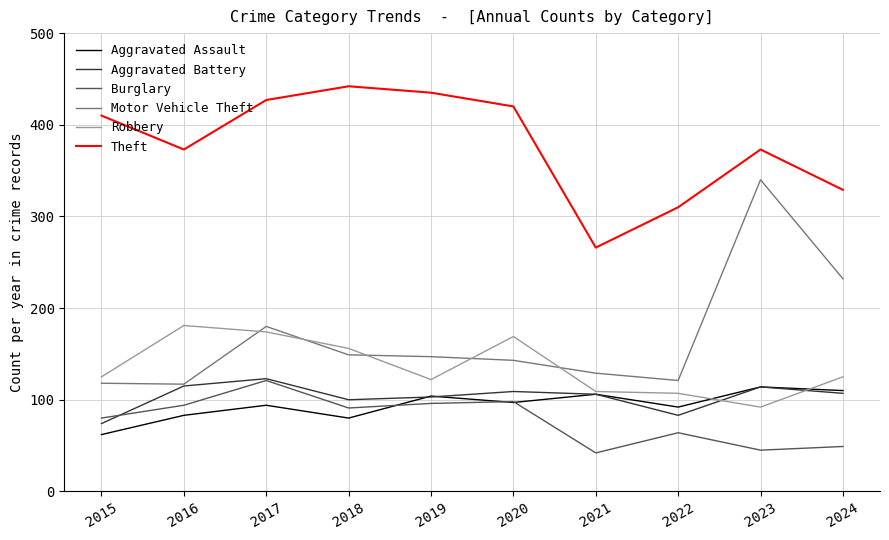

Which series has the widest spread of values?

Motor Vehicle Theft